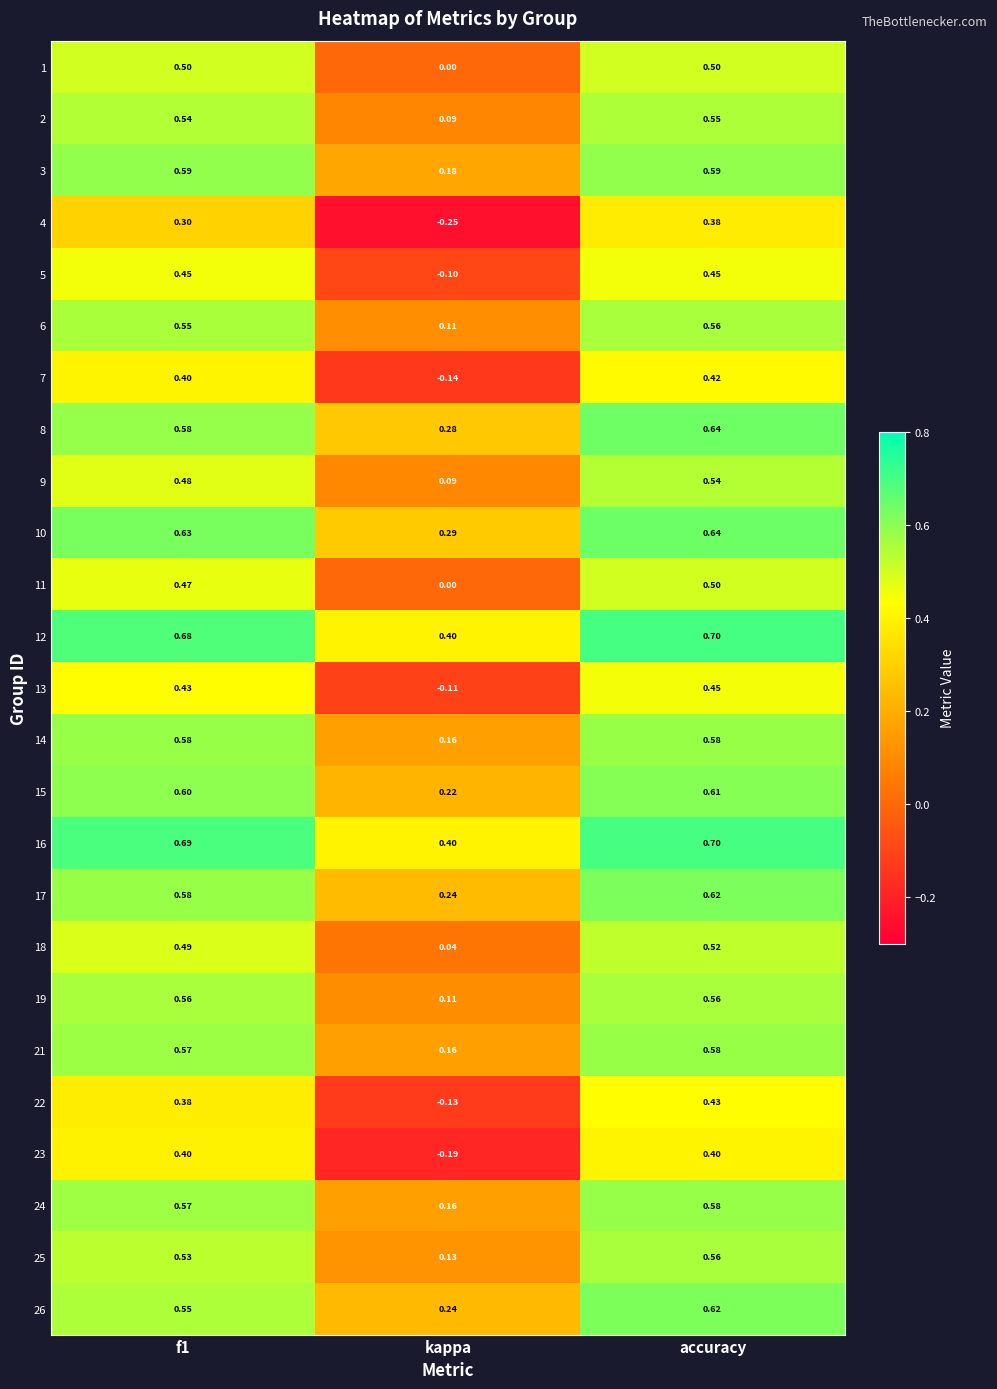

Which label corresponds to the smallest value in the chart?

kappa